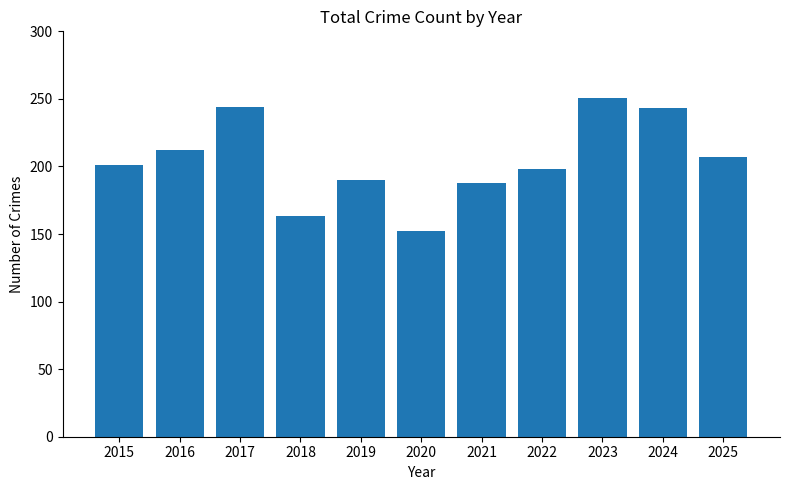

Is it true that the value at 2016 is 278?

False